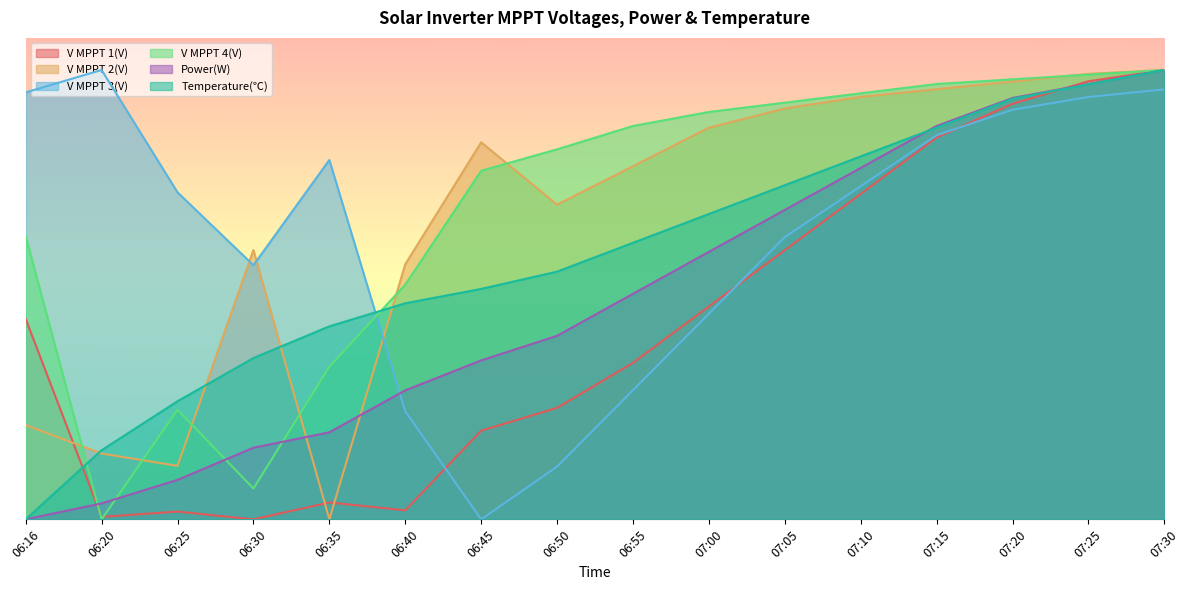

List the series in order of their peak value, highest first.

Power(W), V MPPT 1(V), V MPPT 3(V), V MPPT 2(V), V MPPT 4(V), Temperature(℃)